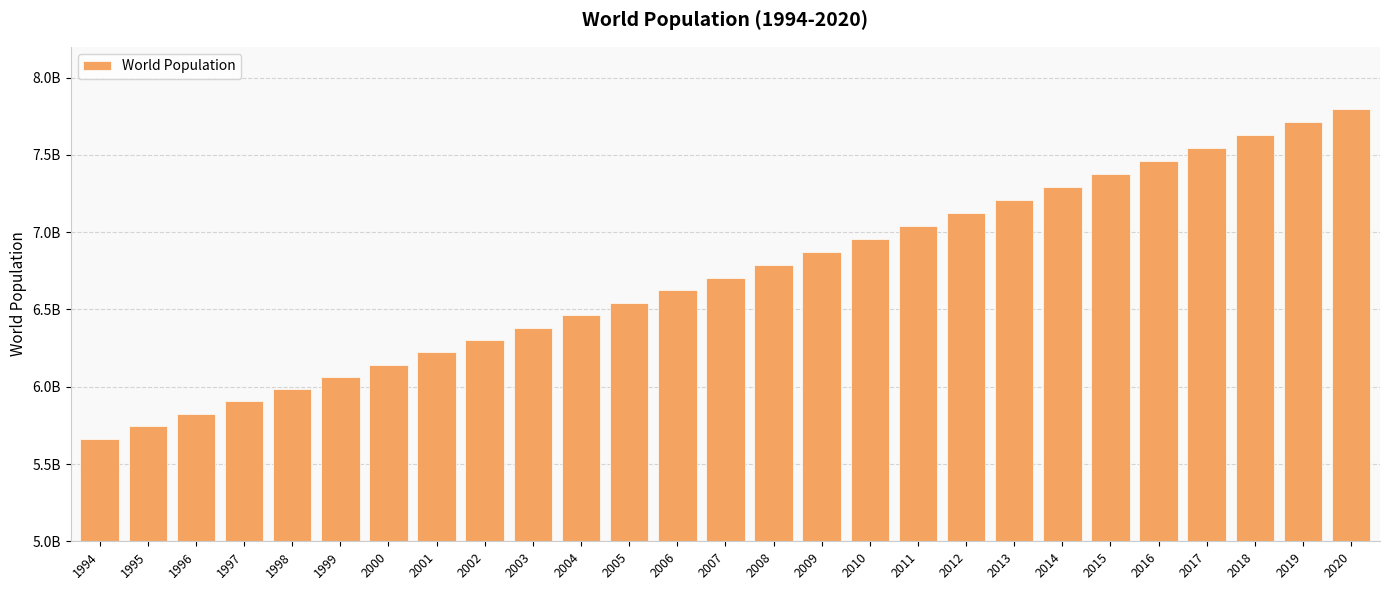

What value does the data have at 2013, to the nearest 10?

7210581980